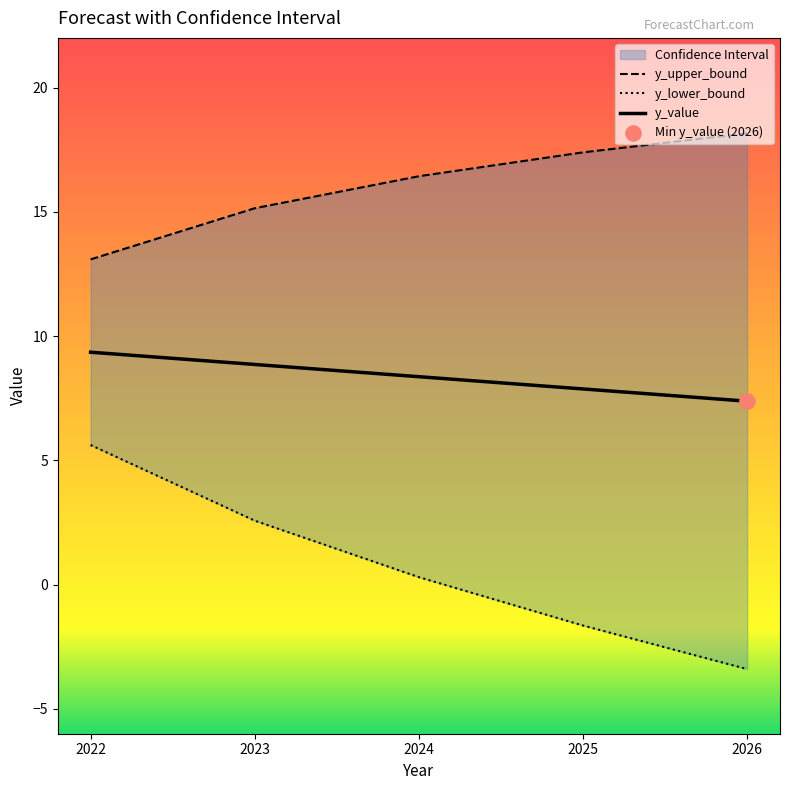

Which series has the largest total across all categories?

y_upper_bound